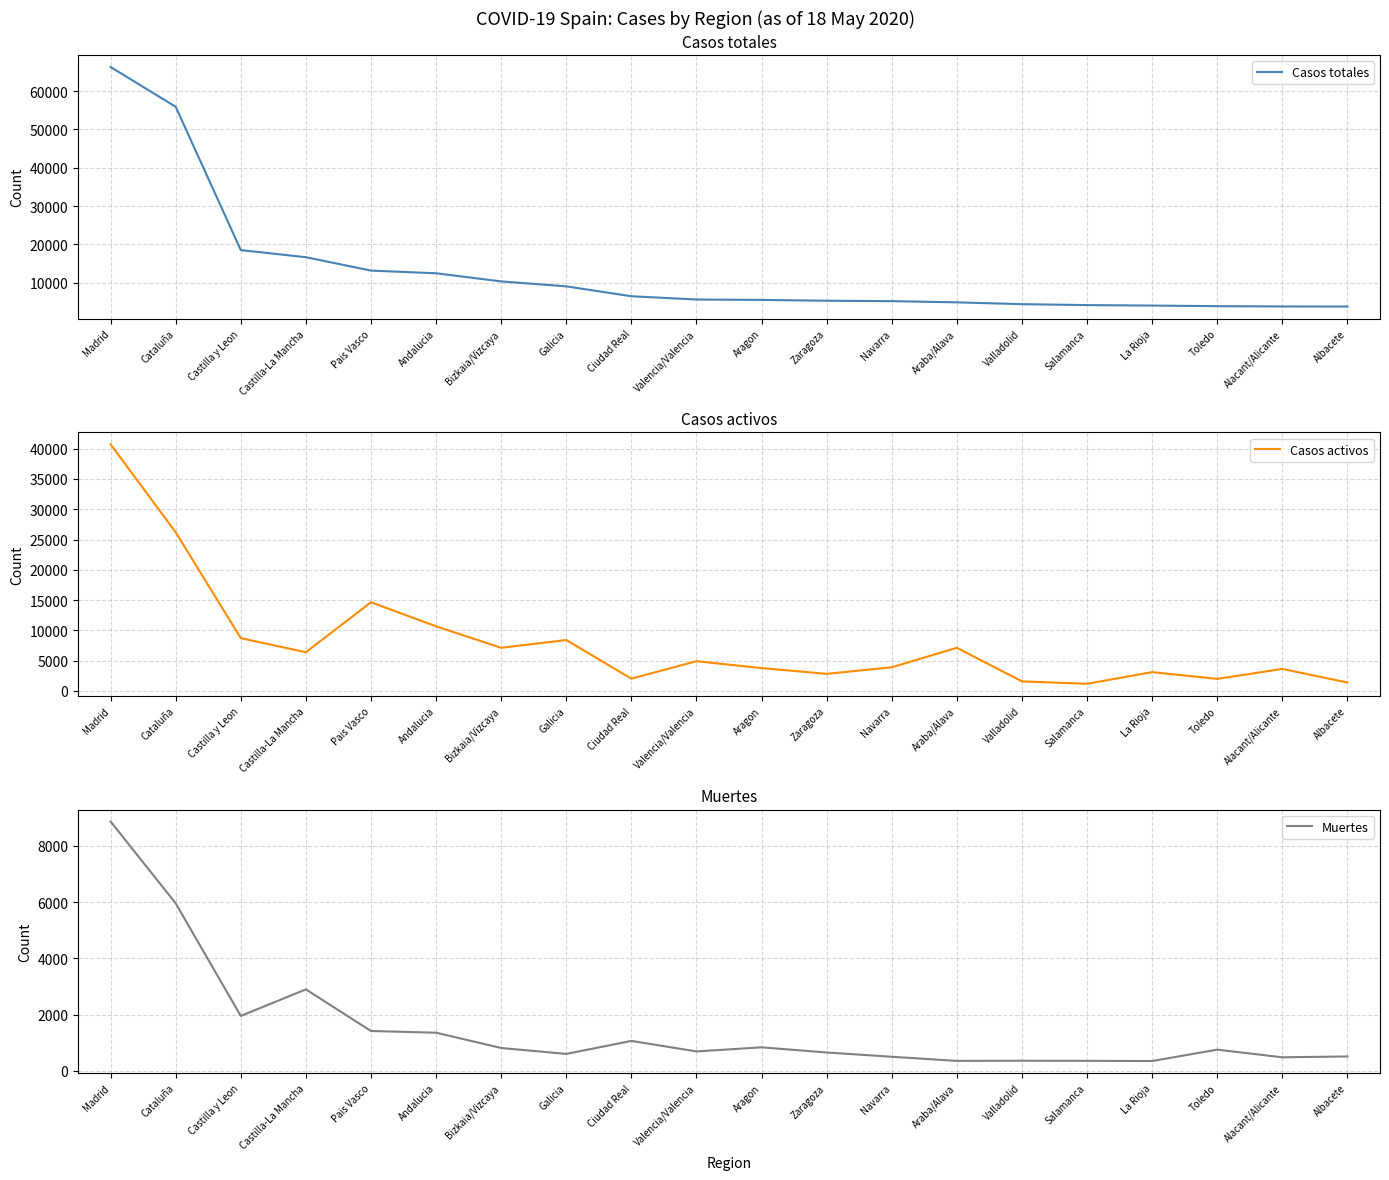

The value of Casos activos at La Rioja is 5145. True or false?

False